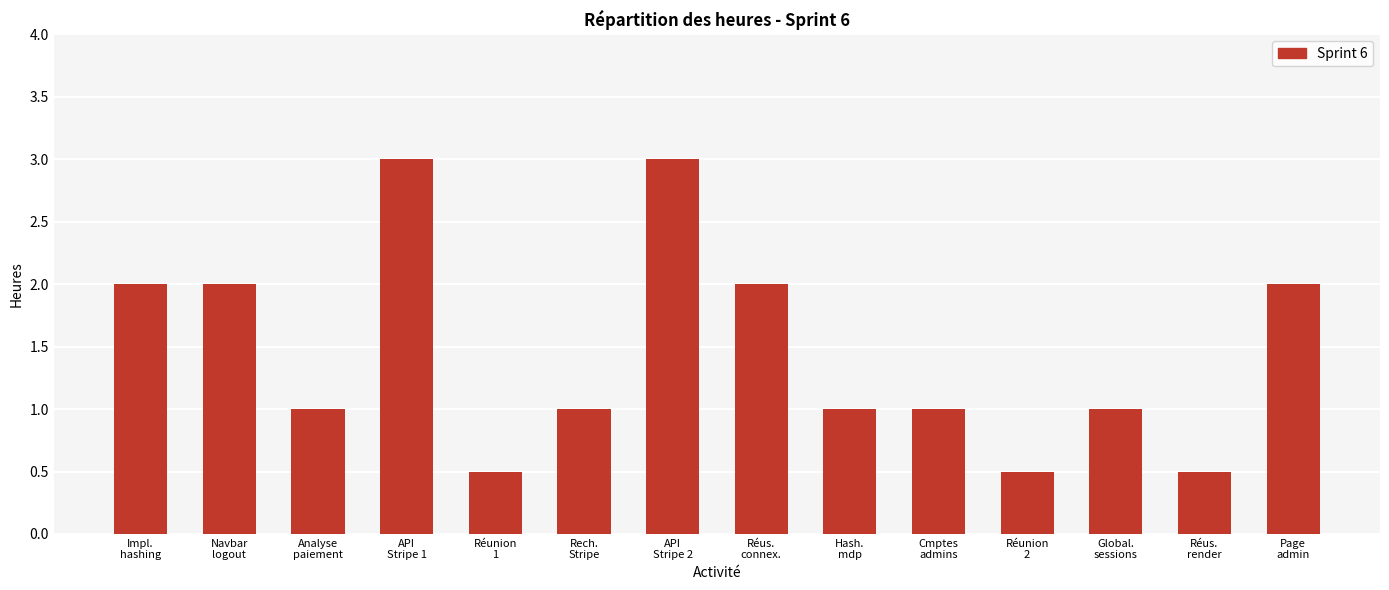

Reading right to left, what are all the values shown in this chart?

2.0	0.5	1.0	0.5	1.0	1.0	2.0	3.0	1.0	0.5	3.0	1.0	2.0	2.0